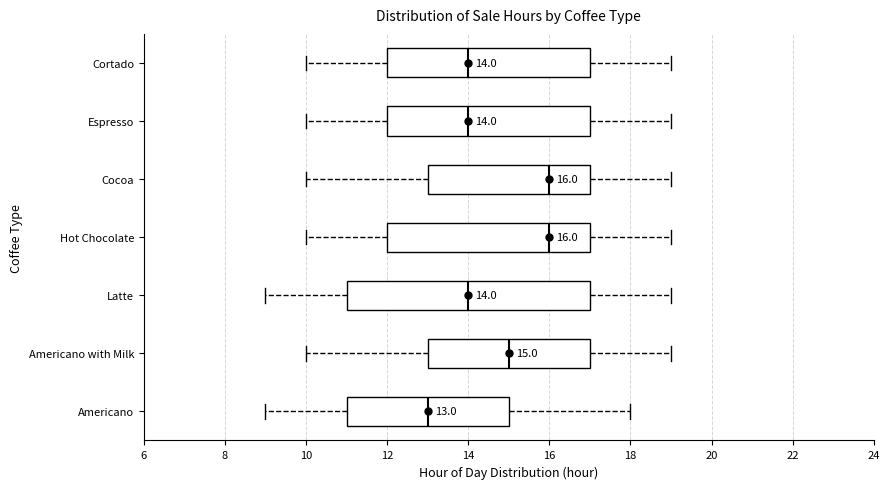

Which box's median line is the furthest to the left?

Americano